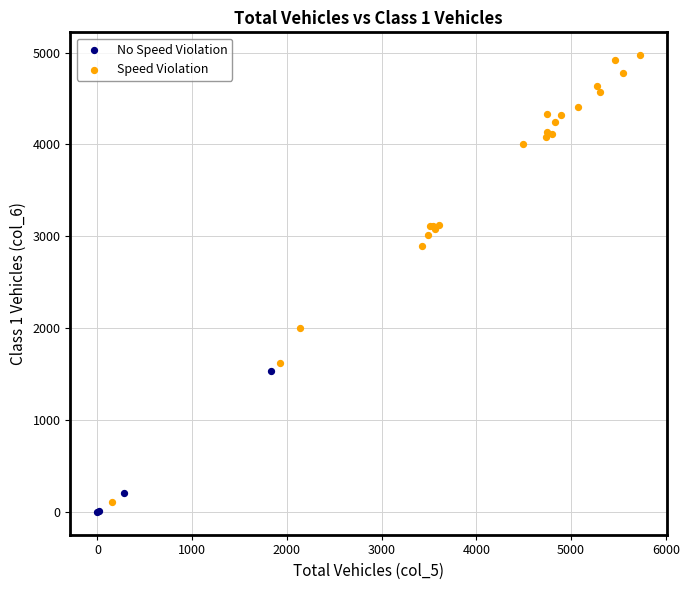

What are all the series names shown in the legend?

No Speed Violation, Speed Violation